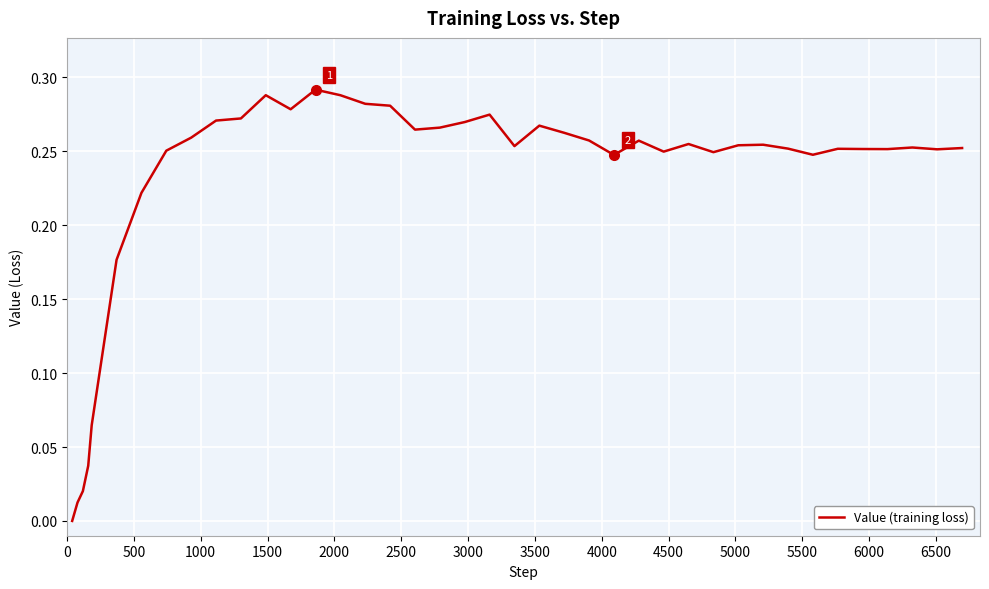

Reading left to right, list all the values displayed in this chart.

0.0	0.0	0.0	0.0	0.1	0.2	0.2	0.3	0.3	0.3	0.3	0.3	0.3	0.3	0.3	0.3	0.3	0.3	0.3	0.3	0.3	0.3	0.3	0.3	0.3	0.2	0.3	0.2	0.3	0.2	0.3	0.3	0.3	0.2	0.3	0.3	0.3	0.3	0.3	0.3